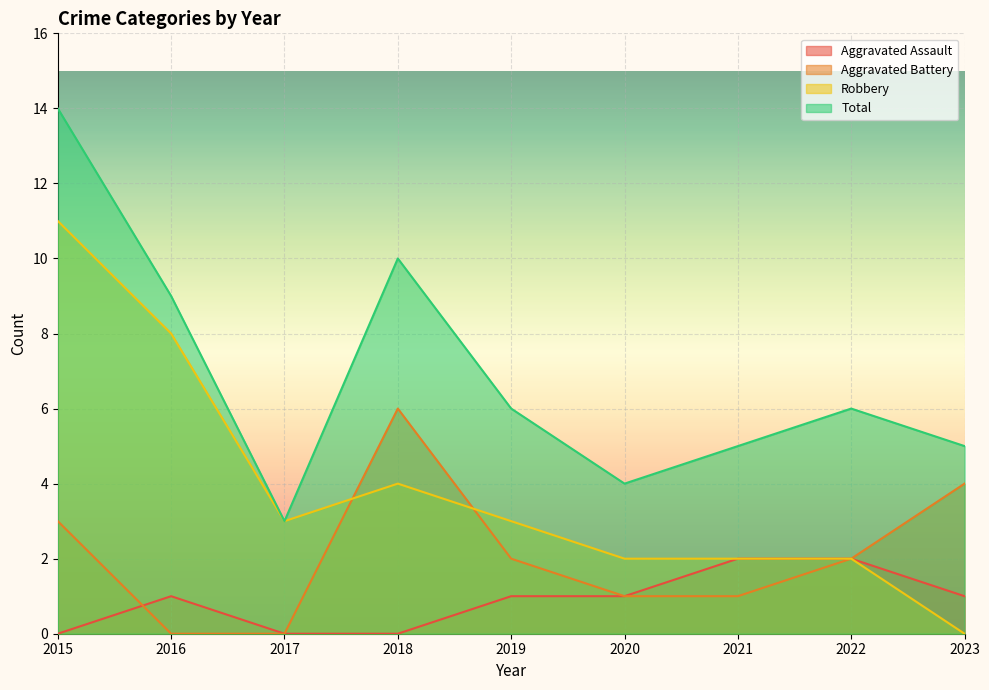

What is the difference between the highest and lowest values at 2022?

4